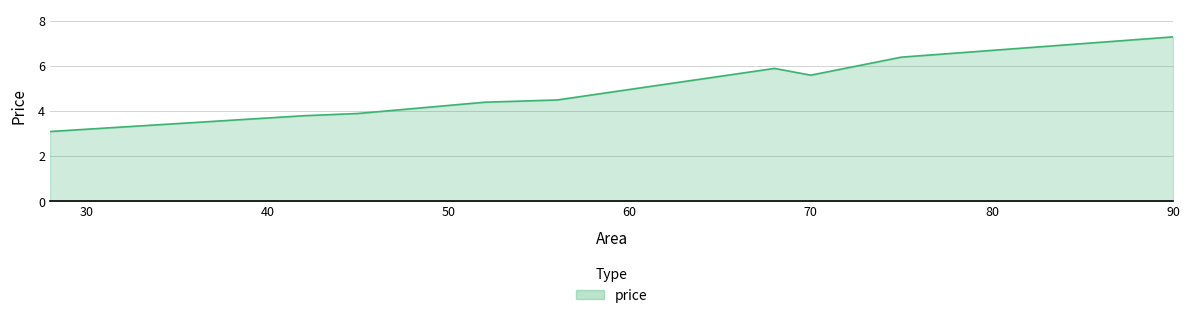

What is the greatest value displayed?

7.3